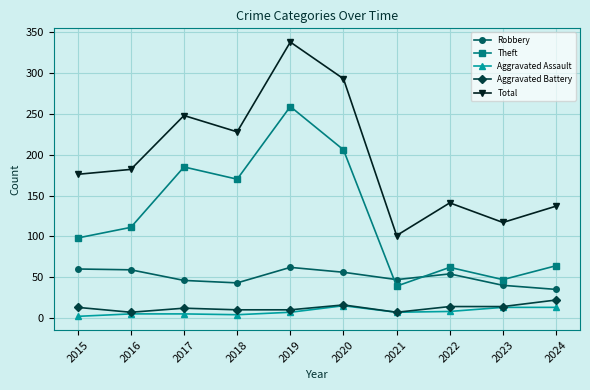

What is the lowest value of the Theft series?

39